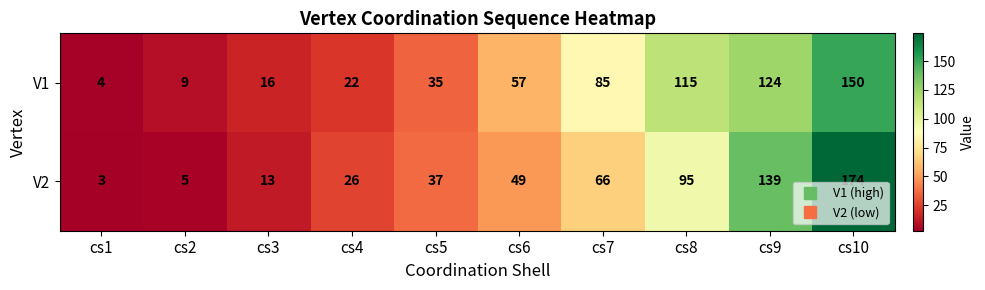

Which series has the largest total across all categories?

V1